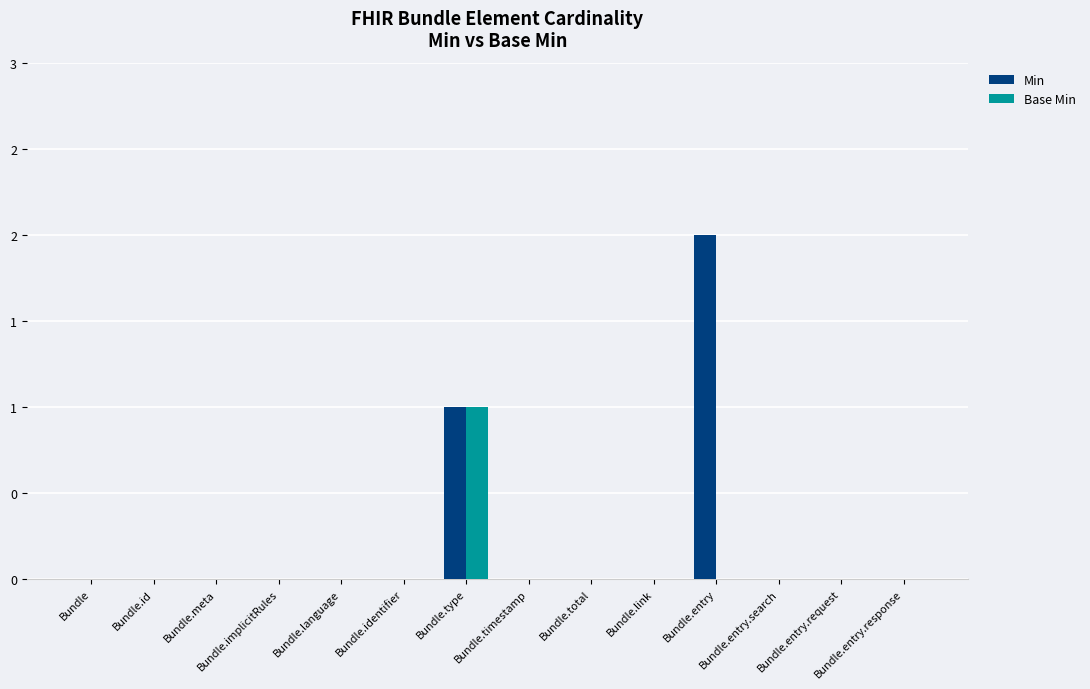

Are the bars horizontal?

No